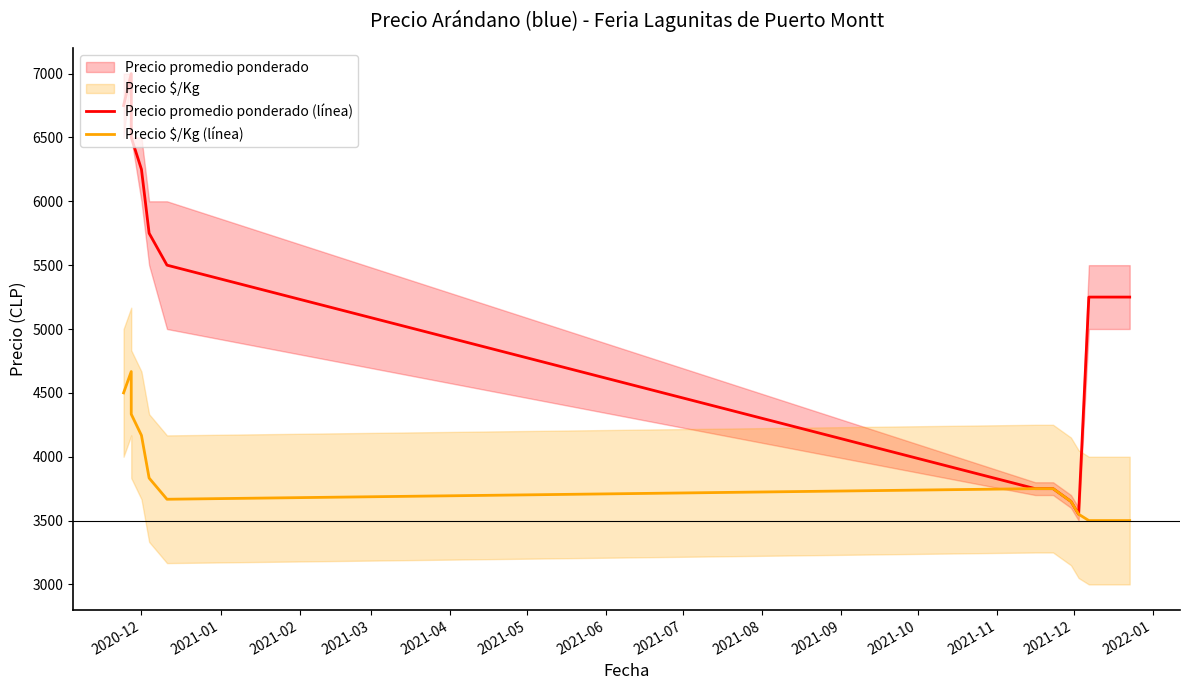

What is the label of the 4th point from the right?

2021-12